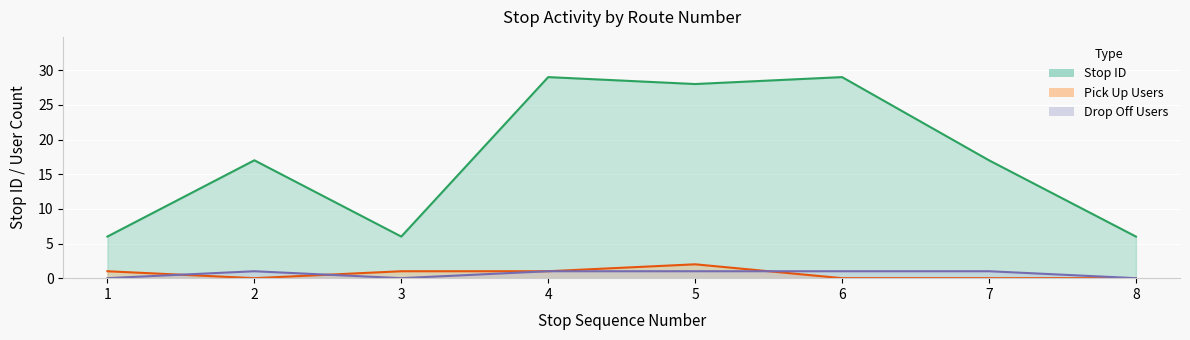

At how many categories does at least one series exceed 21?

3